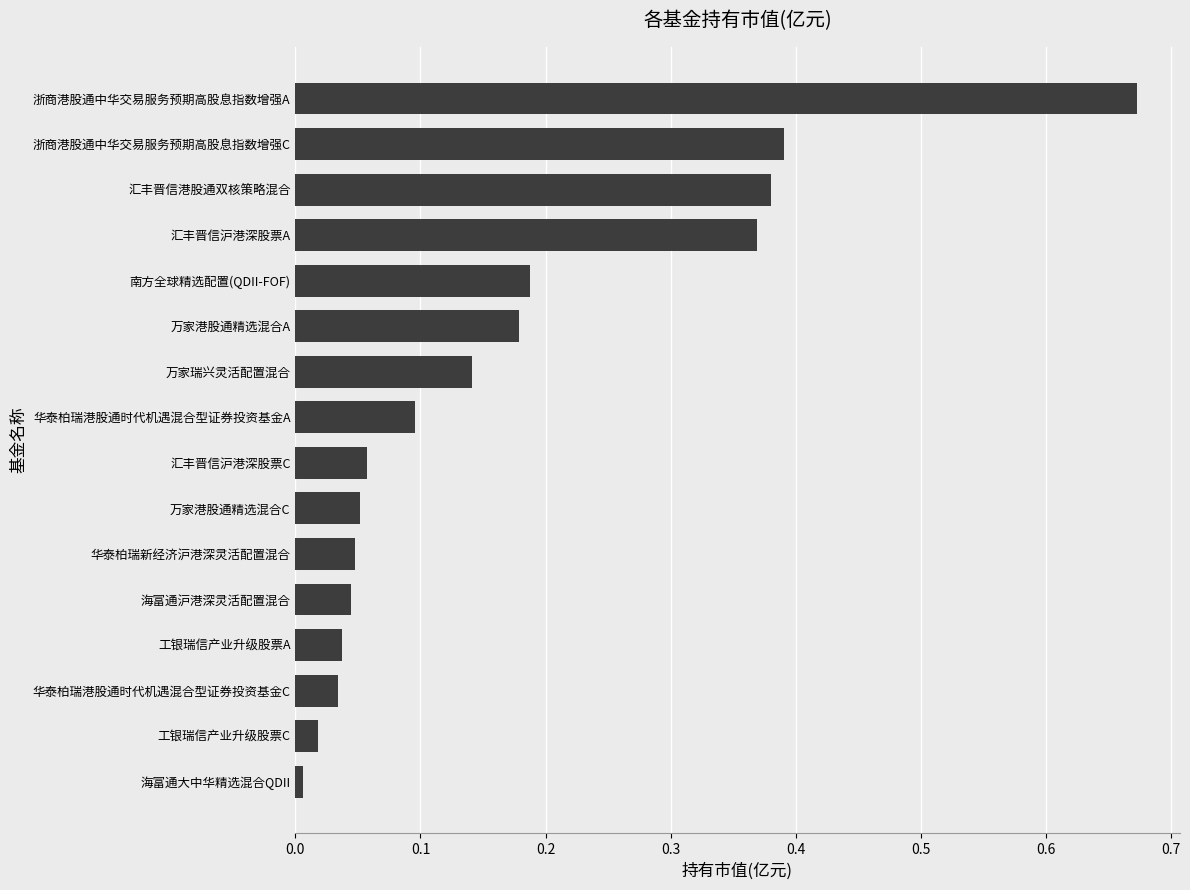

At which category does the chart reach its peak across all series?

浙商港股通中华交易服务预期高股息指数增强A